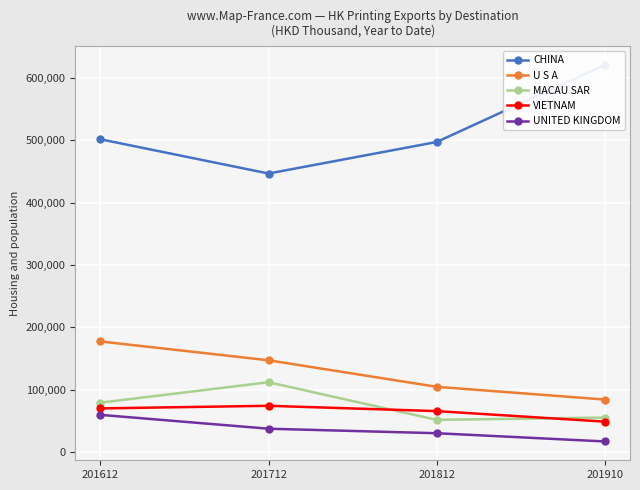

What is the value of the MACAU SAR point at the 2nd from the left?

112083.4